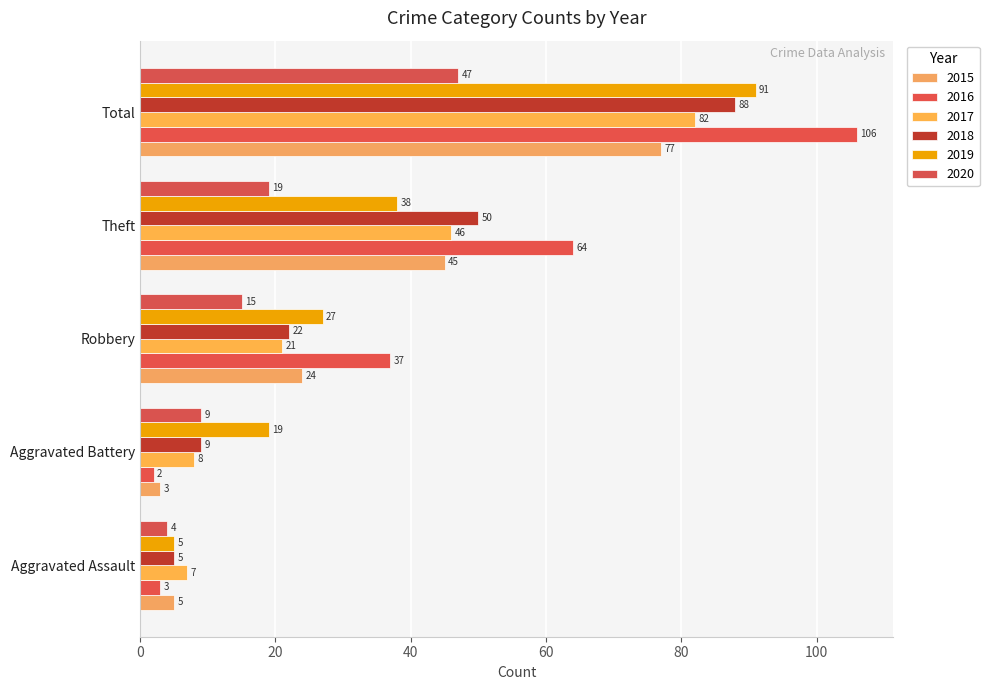

Is it true that 2018 equals 8 at Aggravated Assault?

False